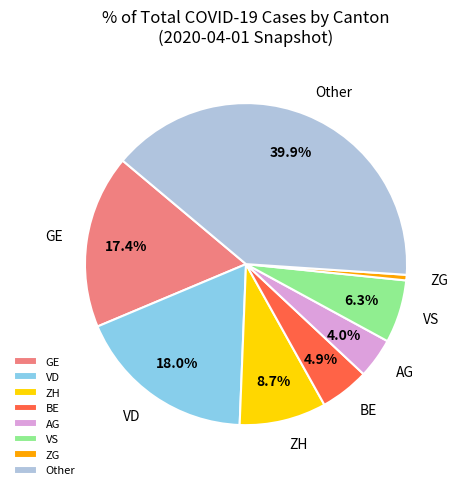

Which has a higher value, ZH or GE?

GE